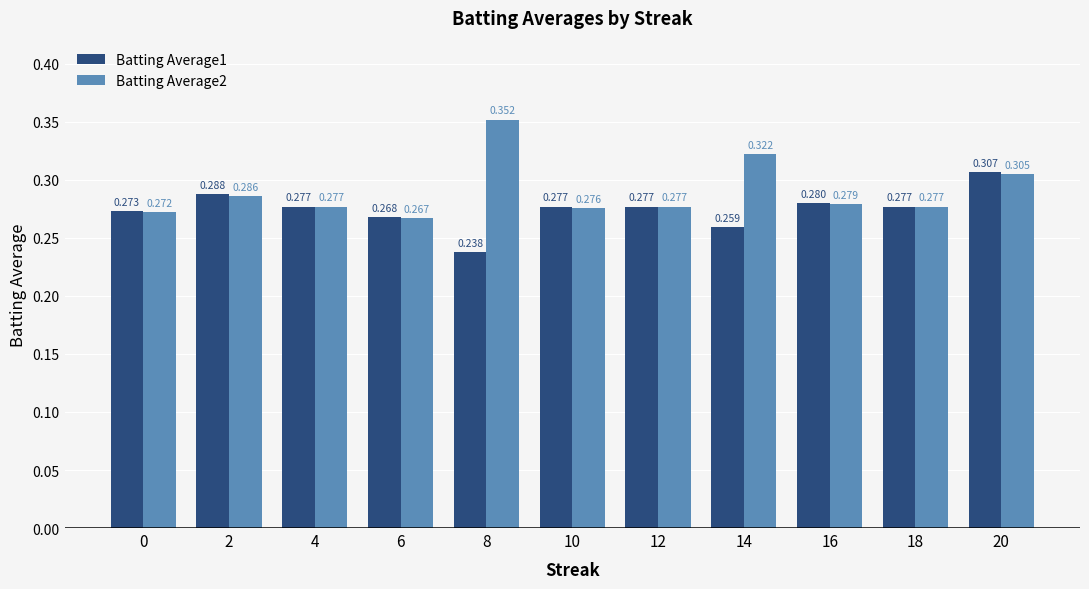

Is the value of Batting Average1 at 12 greater than the value of Batting Average2 at 0?

Yes